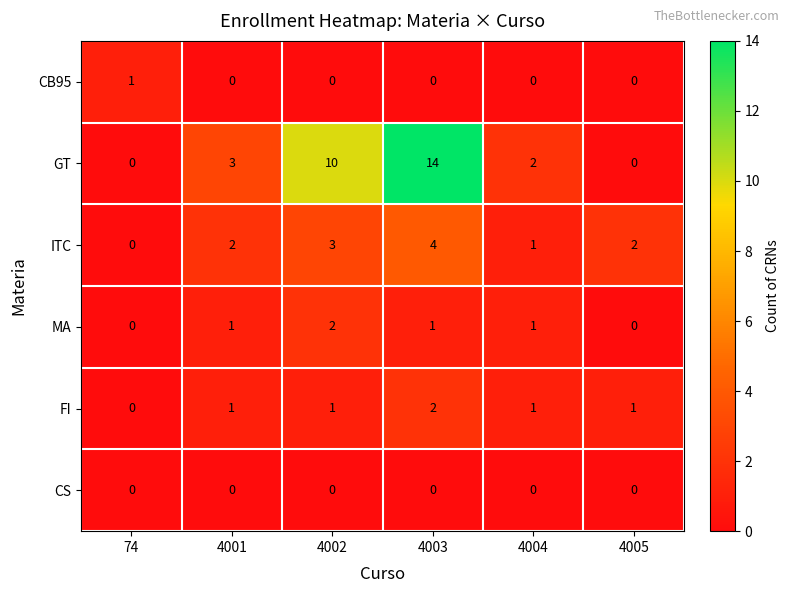

At which category does the chart reach its peak across all series?

4003